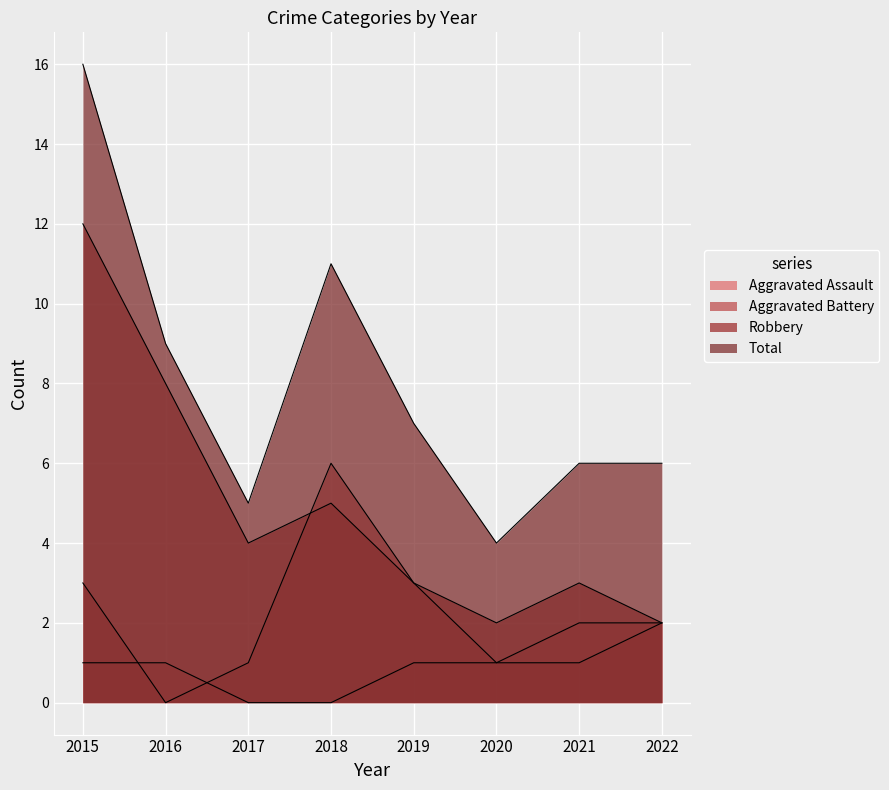

True or false: Robbery has a value of 4 at 2017.

True